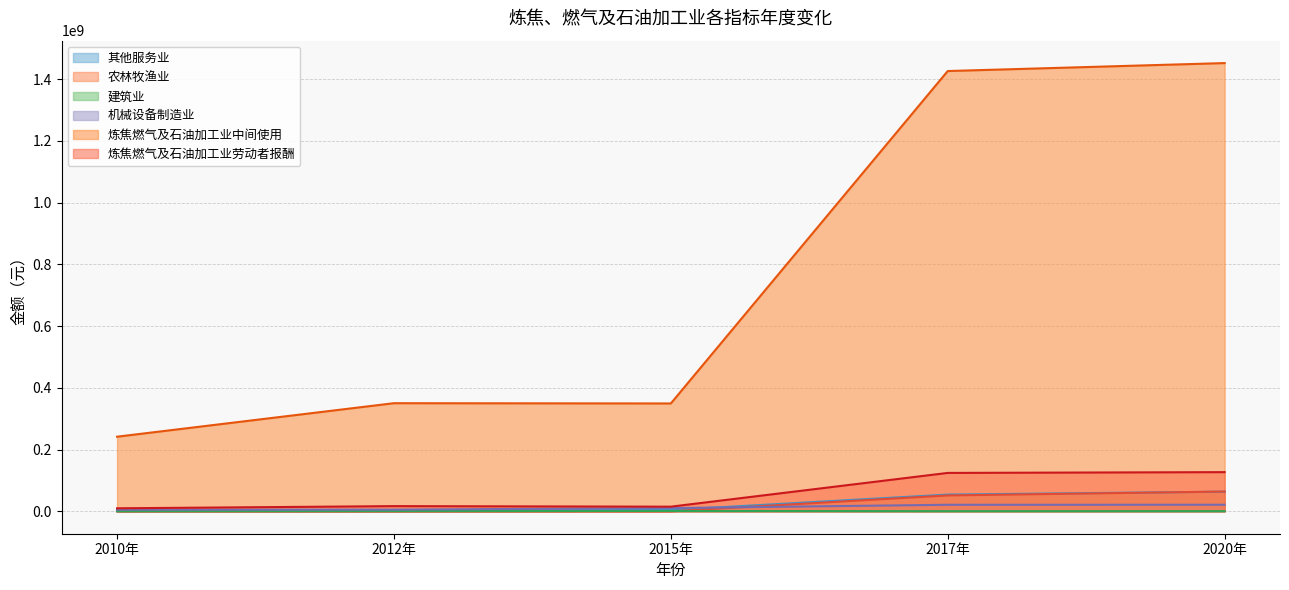

True or false: 炼焦燃气及石油加工业中间使用 has a value of 533487599.4 at 2015年.

False